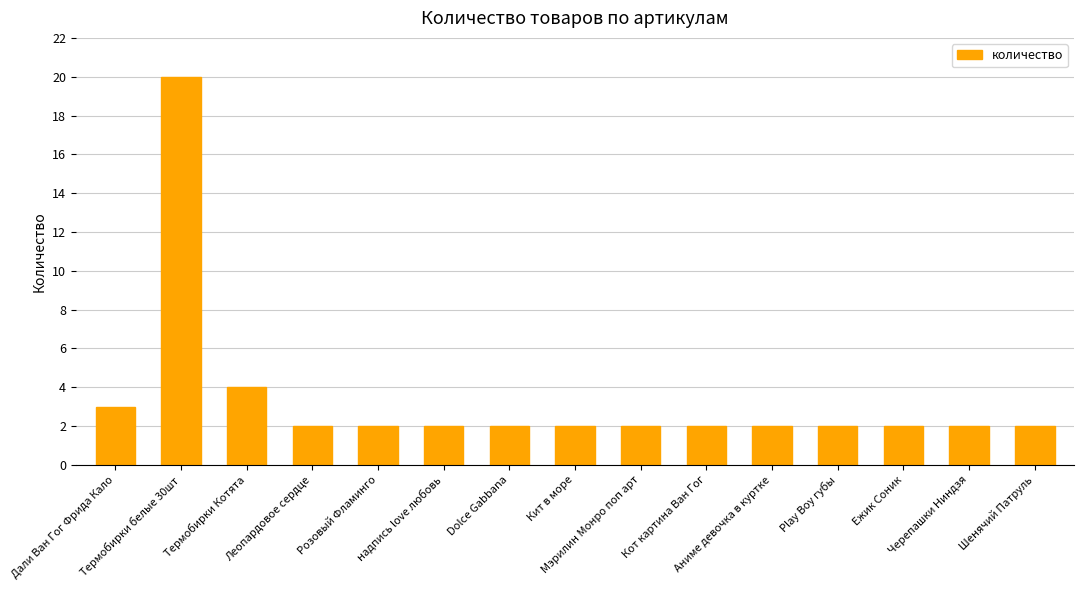

What is the minimum value shown in the chart?

2